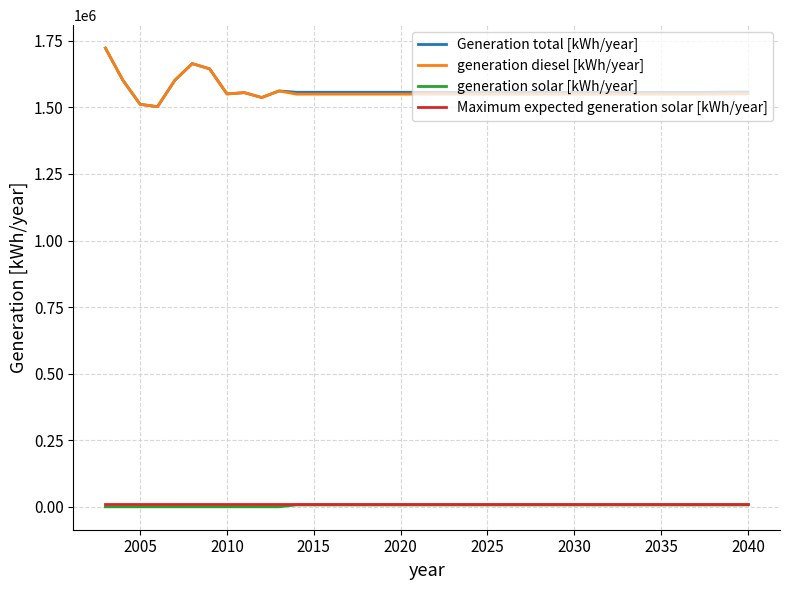

True or false: Generation total [kWh/year] and generation solar [kWh/year] cross at least once.

False